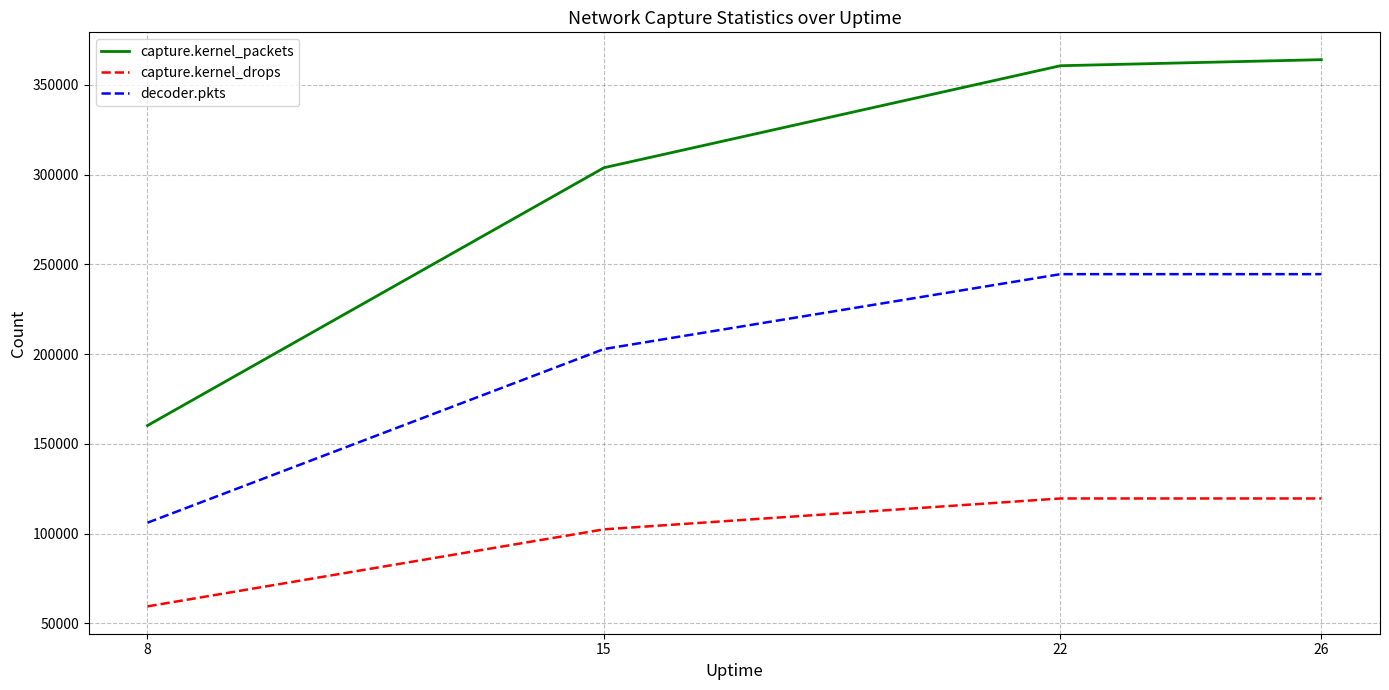

What is the difference between the capture.kernel_drops values at 26 and 15?

17204